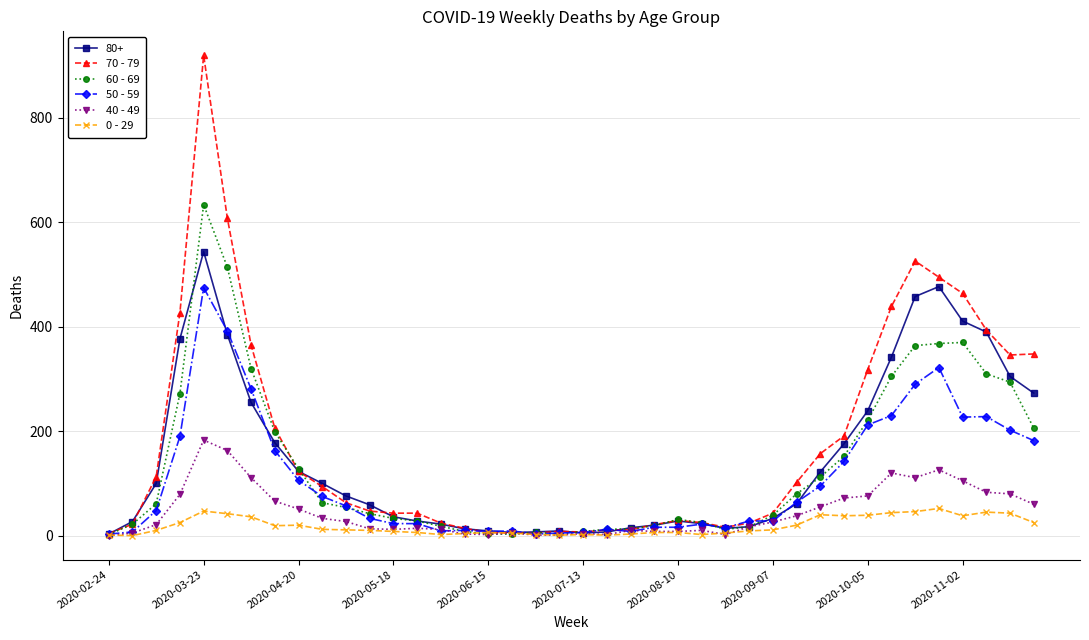

How many values in the 40 - 49 series are below 26?

20